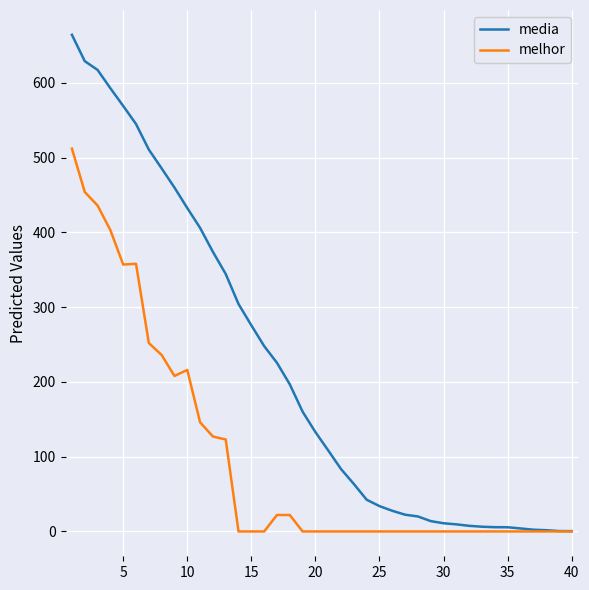

What is the maximum value shown in the chart?

664.2